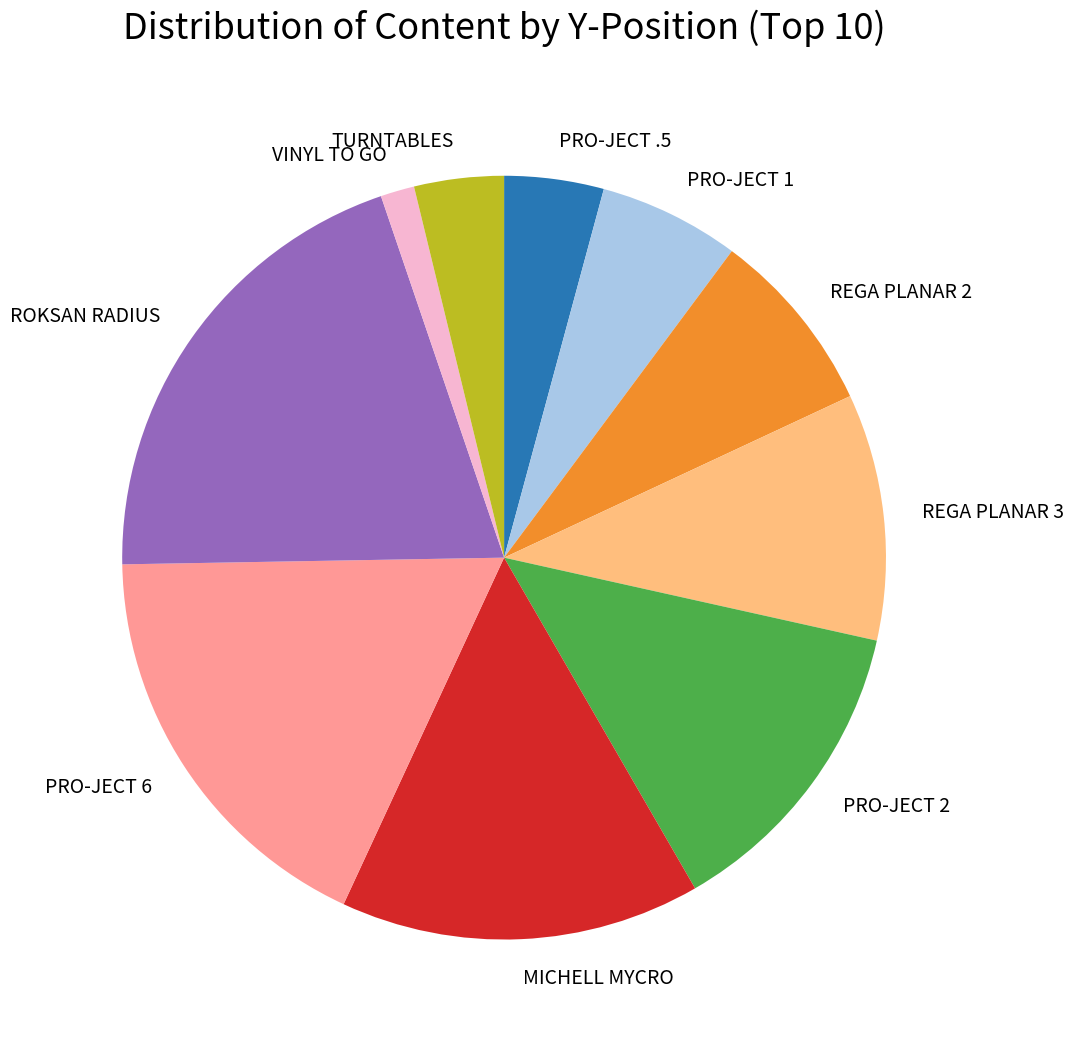

Count the number of slices in the pie.

10